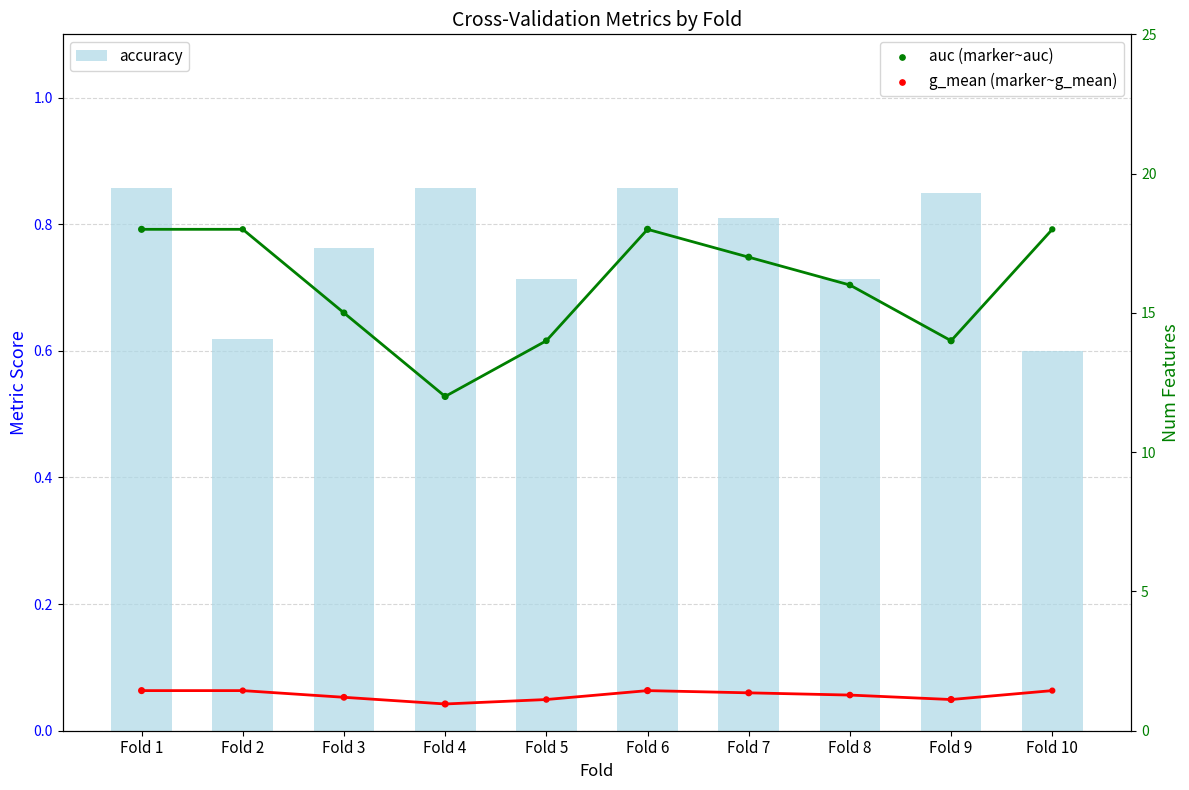

Is the value of auc (marker~auc) at Fold 8 greater than the value of accuracy at Fold 3?

Yes